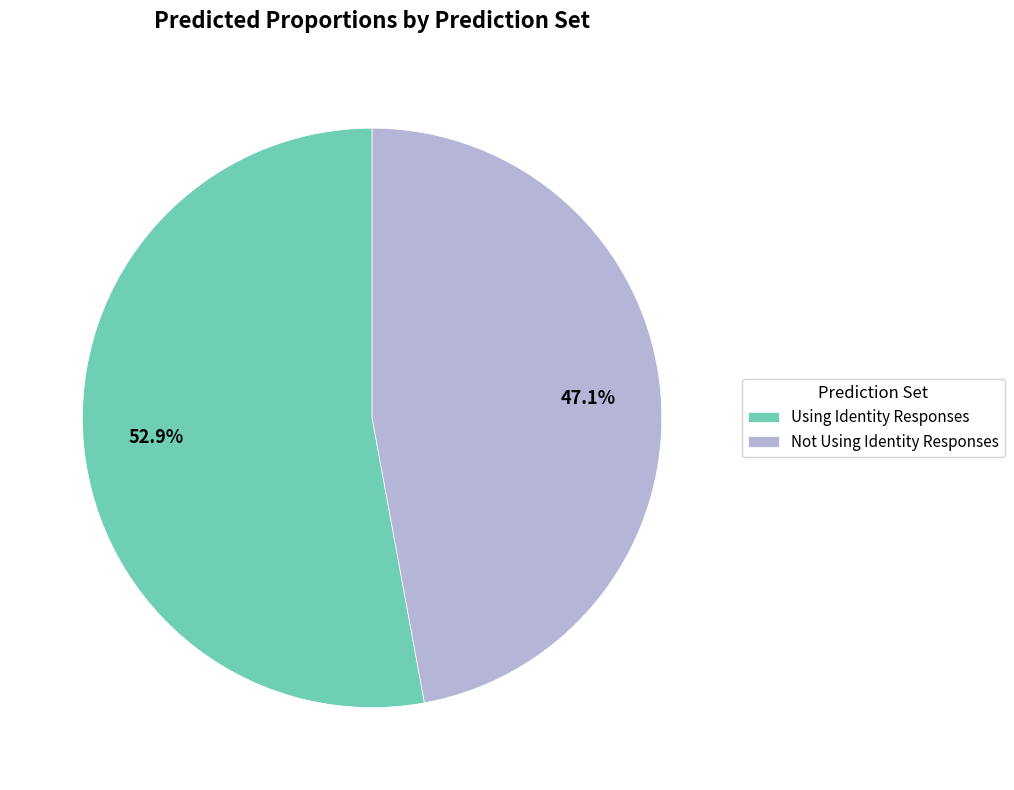

To the nearest percent, what portion does Using Identity Responses represent?

53%